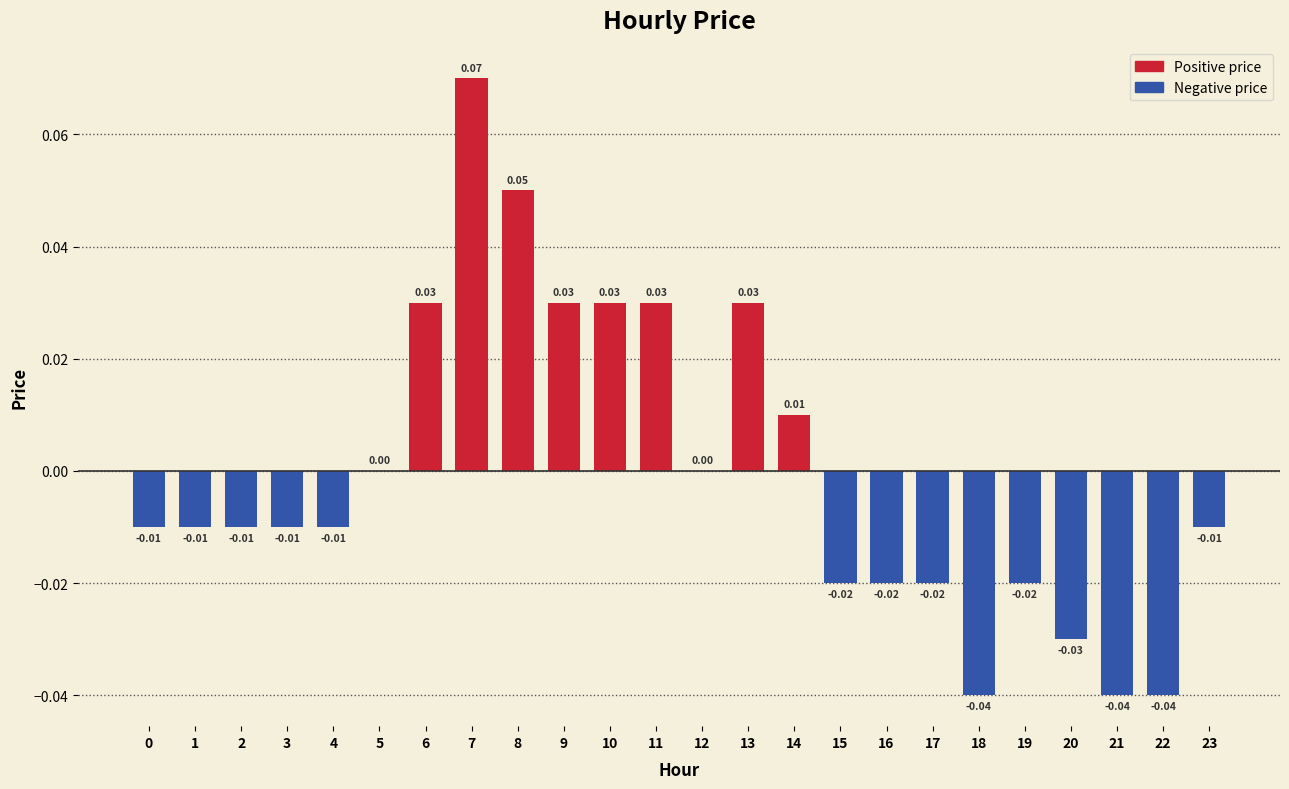

Which has a higher value, 14 or 17?

14